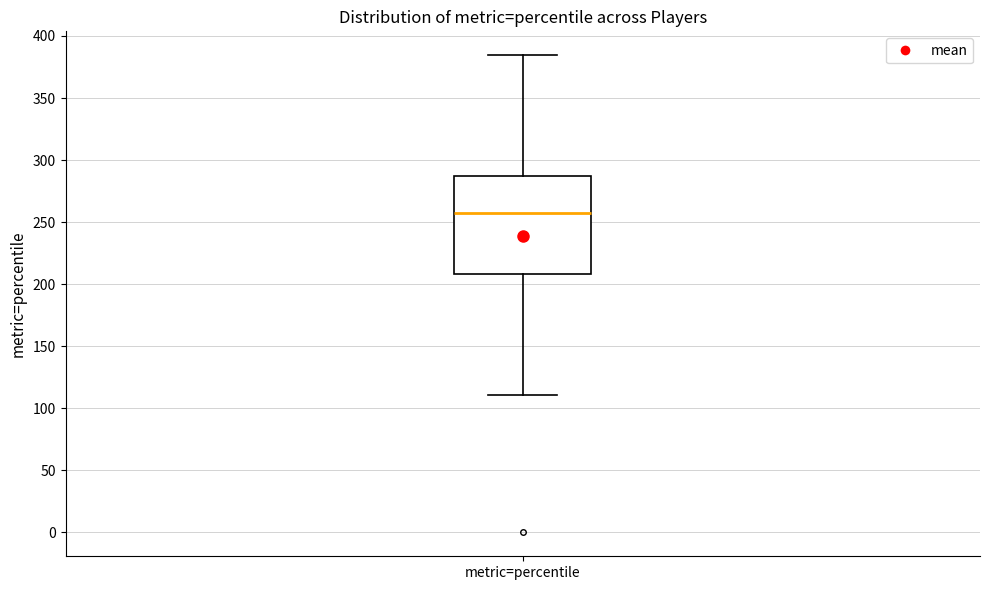

Read this box plot against the y-axis: the position of the median line, the range covered by the box, and the ends of both whiskers. The values are not printed on the chart, so give them approximately, as read against the axis.

median 260, box 210 to 285, whiskers 110 to 385